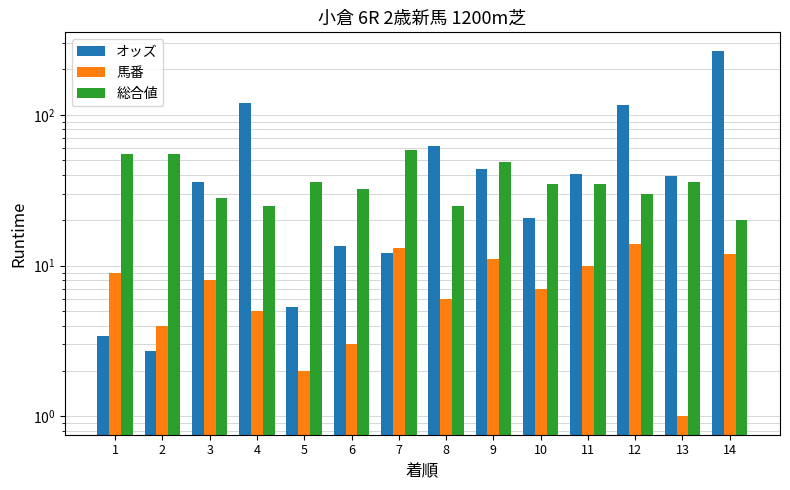

Rank the series at 10 from lowest to highest value.

馬番, オッズ, 総合値